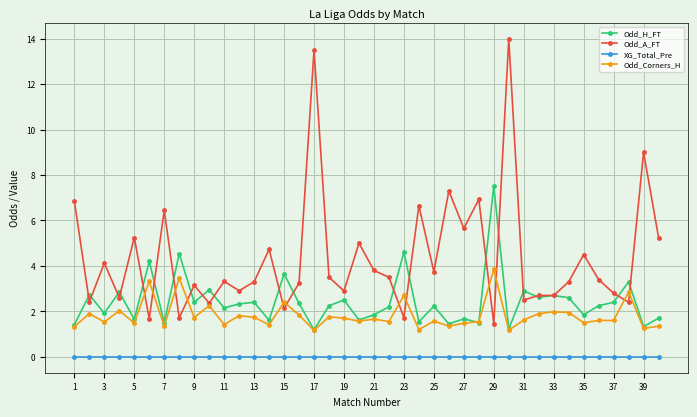

True or false: Odd_A_FT has more than 0 interior local peaks.

True